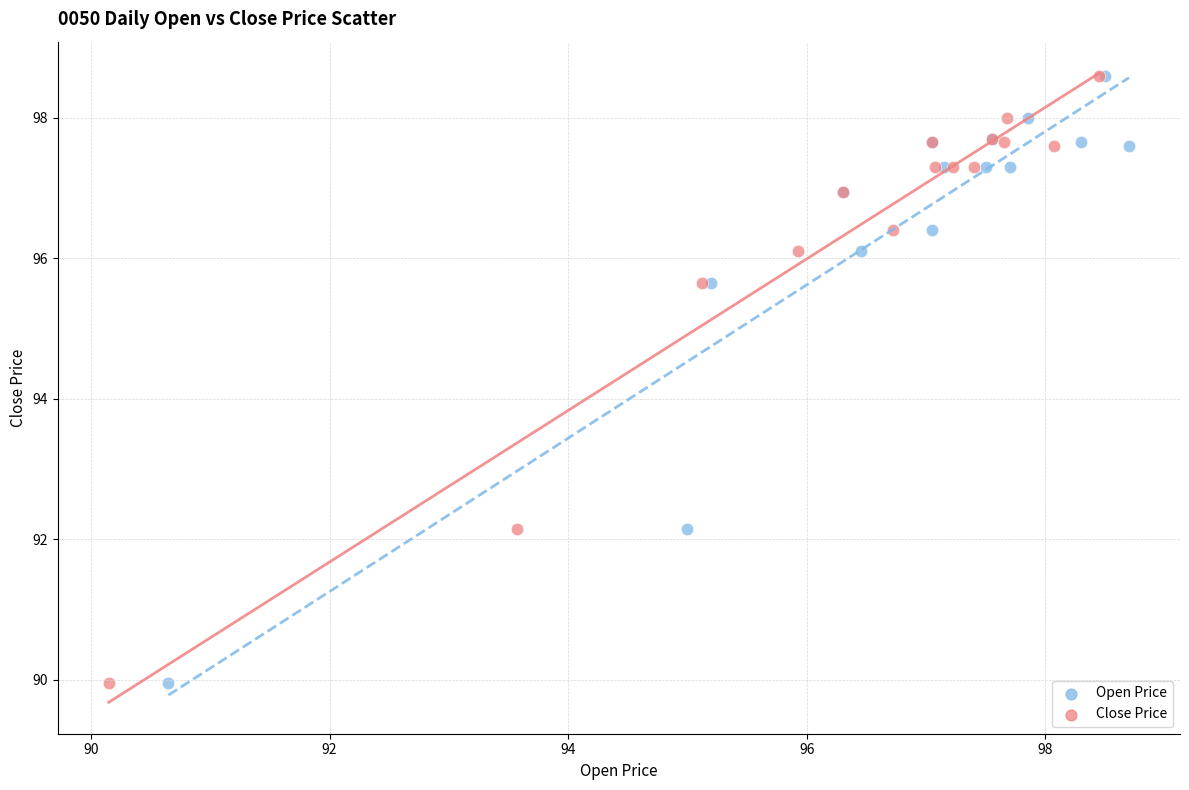

What are all the series names shown in the legend?

Open Price, Close Price